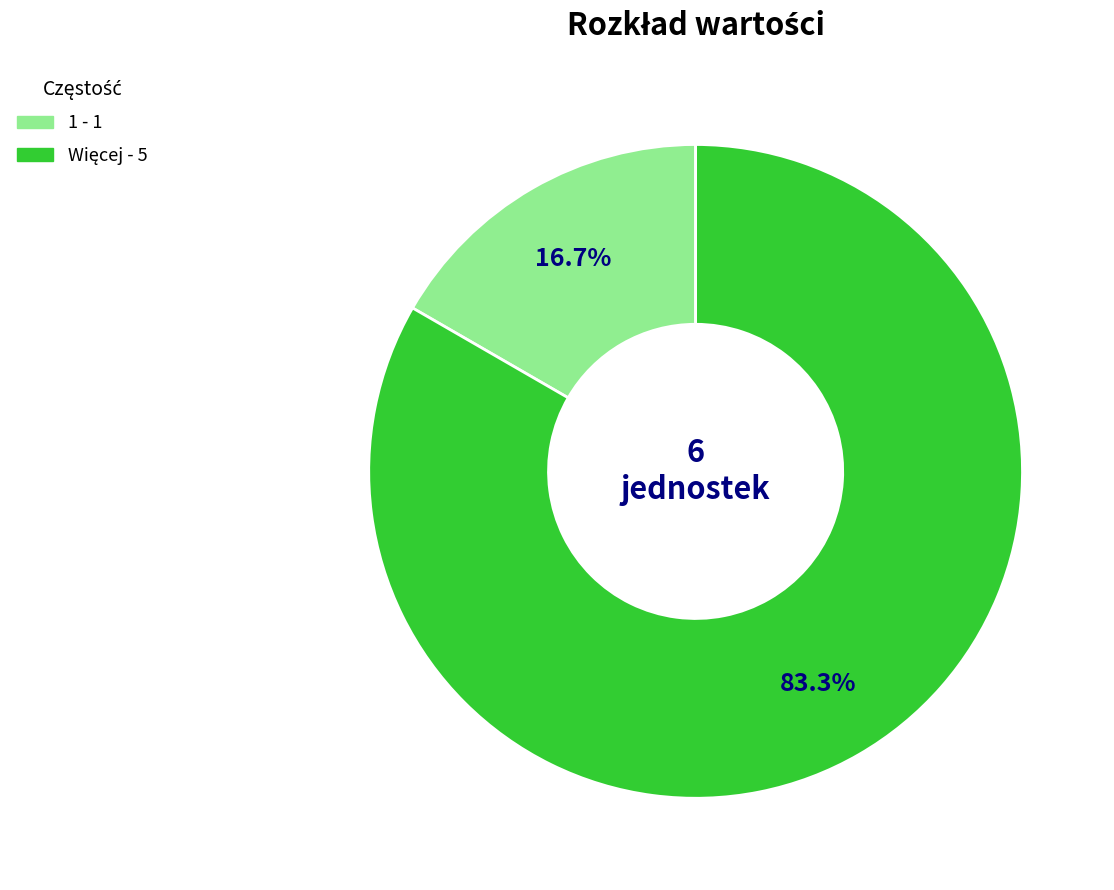

Count the number of slices in the pie.

2